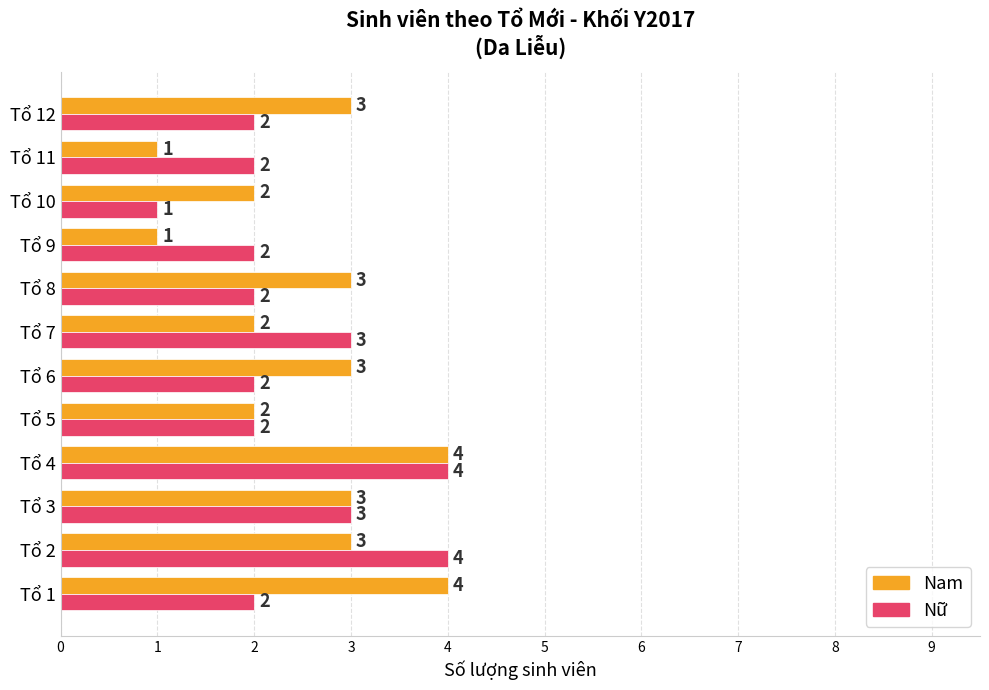

What is the greatest value displayed?

4